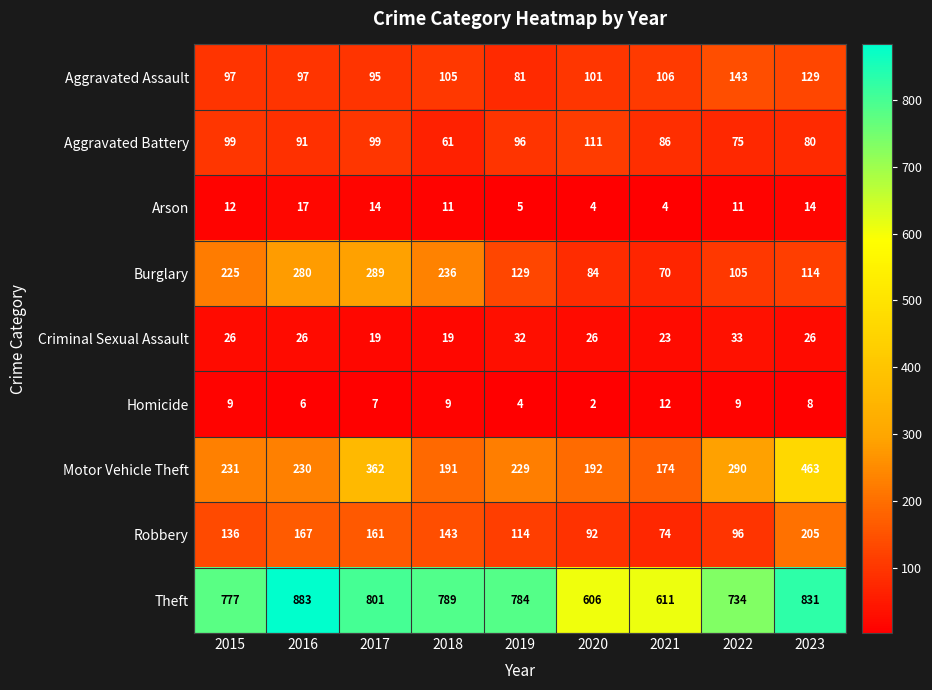

At which category is the sum across all series the highest?

2023